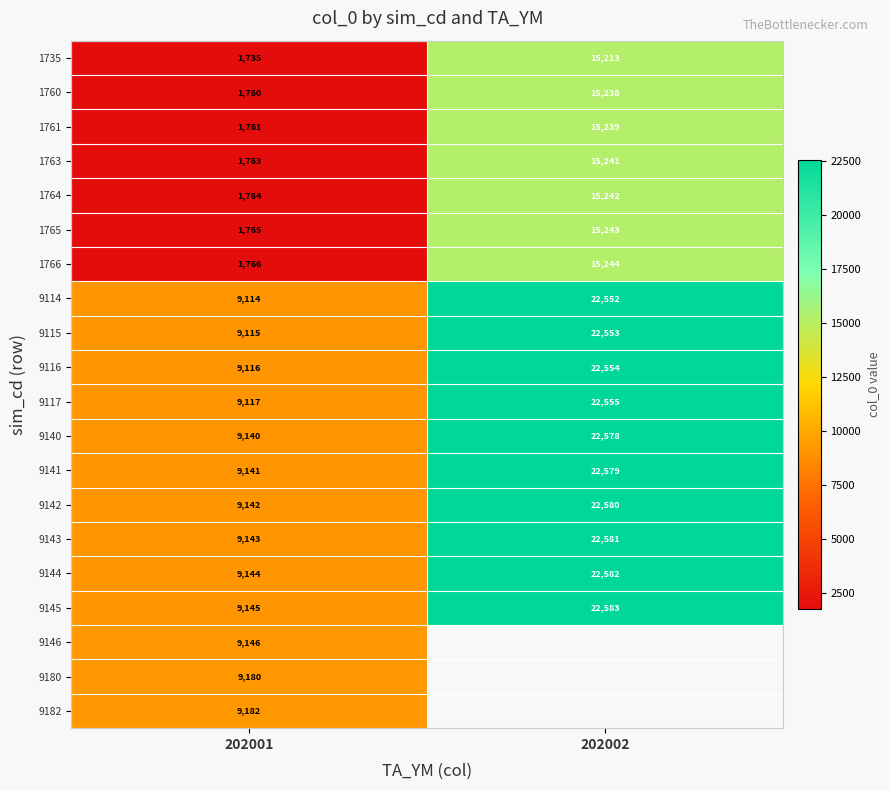

Is it true that 9116 equals 12822 at 202002?

False